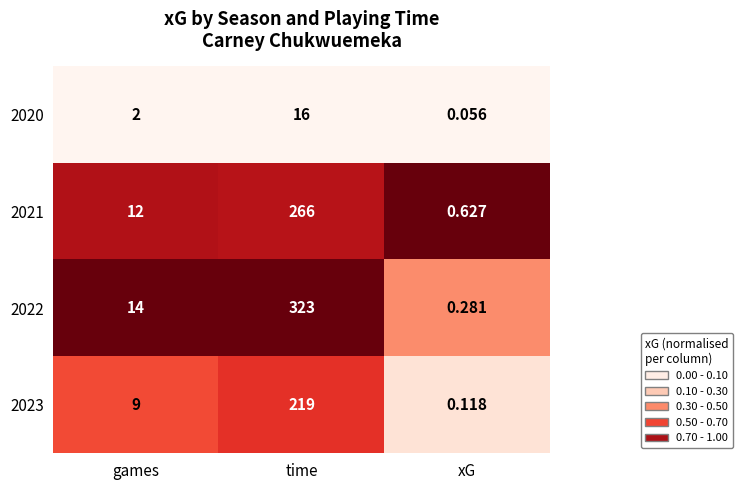

Rank the categories by 2020 value from highest to lowest.

time, games, xG